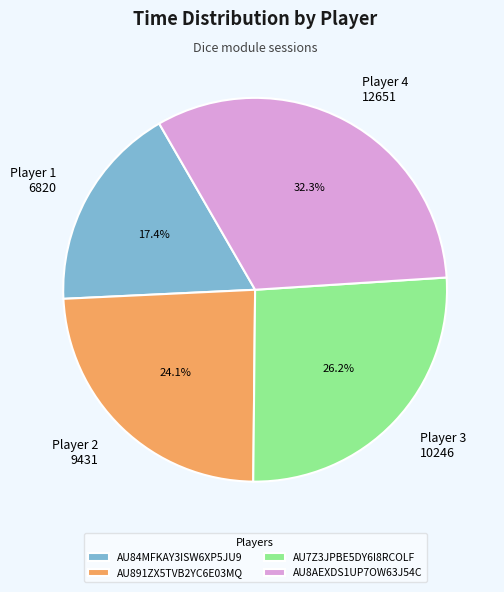

Is there a majority slice in this chart?

No